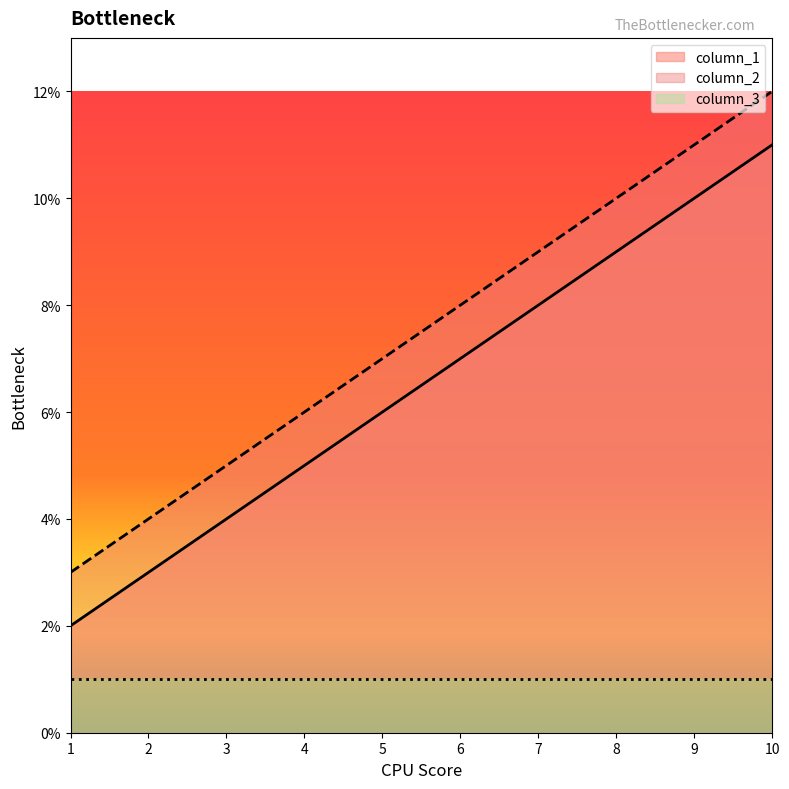

True or false: column_1 has more than 0 points higher than both neighbors.

False